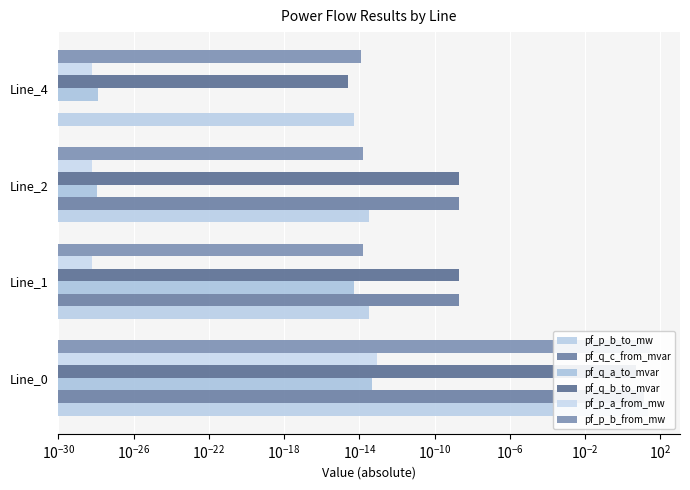

What is the difference between the maximum and minimum values in the pf_p_b_from_mw series?

30.2